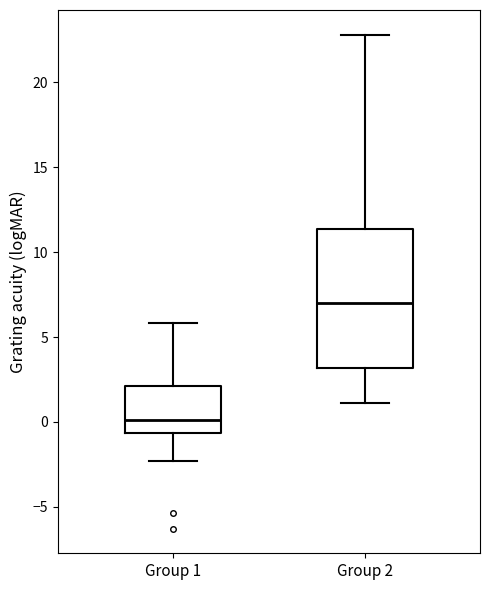

Reading left to right, transcribe this box plot: for each box, give where its median line is, the range the box spans, and where its two whiskers end, as read against the y-axis. The values are not printed on the chart, so give them approximately, as read against the axis.

Group 1: median 0.0, box -0.5 to 2.0, whiskers -2.5 to 6.0
Group 2: median 7.0, box 3.0 to 11.5, whiskers 1.0 to 23.0